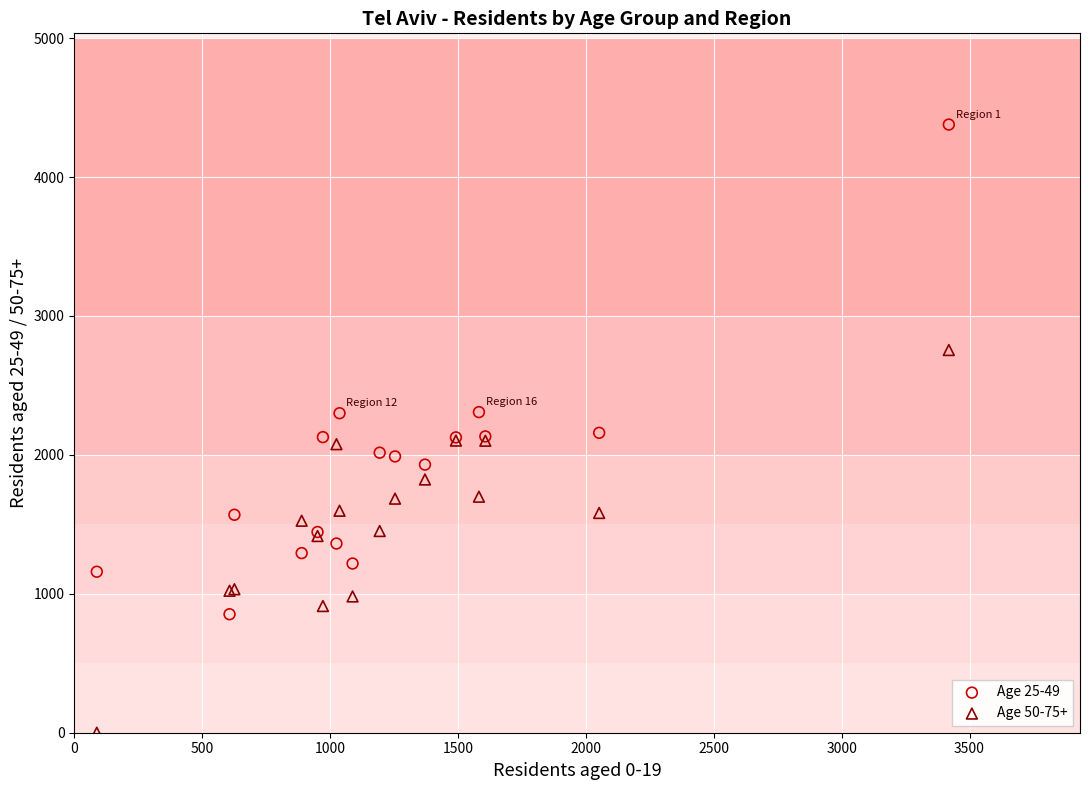

Which series has the largest Y range (max minus min)?

Age 25-49